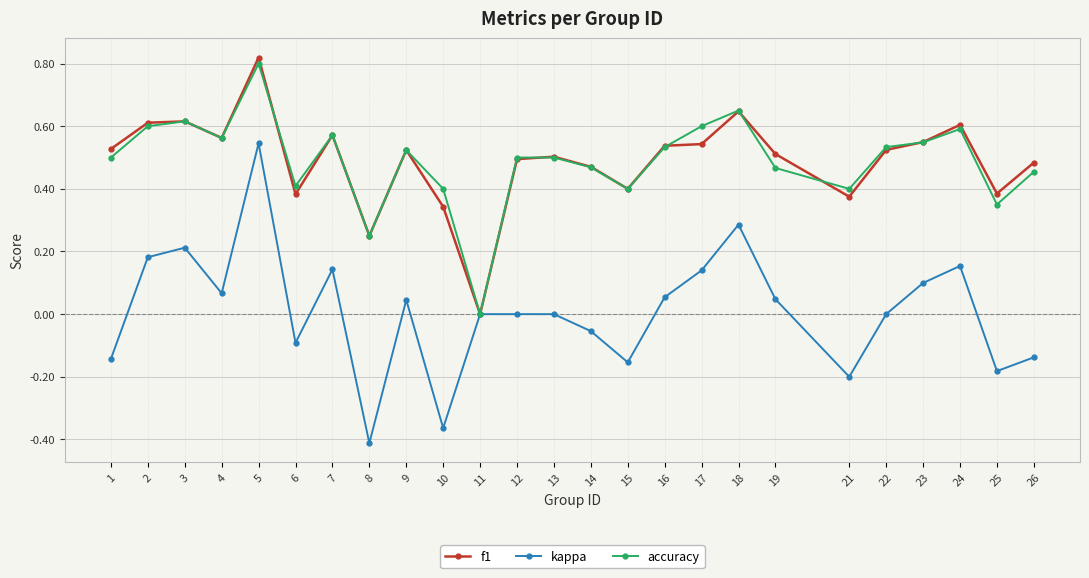

Which category has the lowest value in the accuracy series?

11